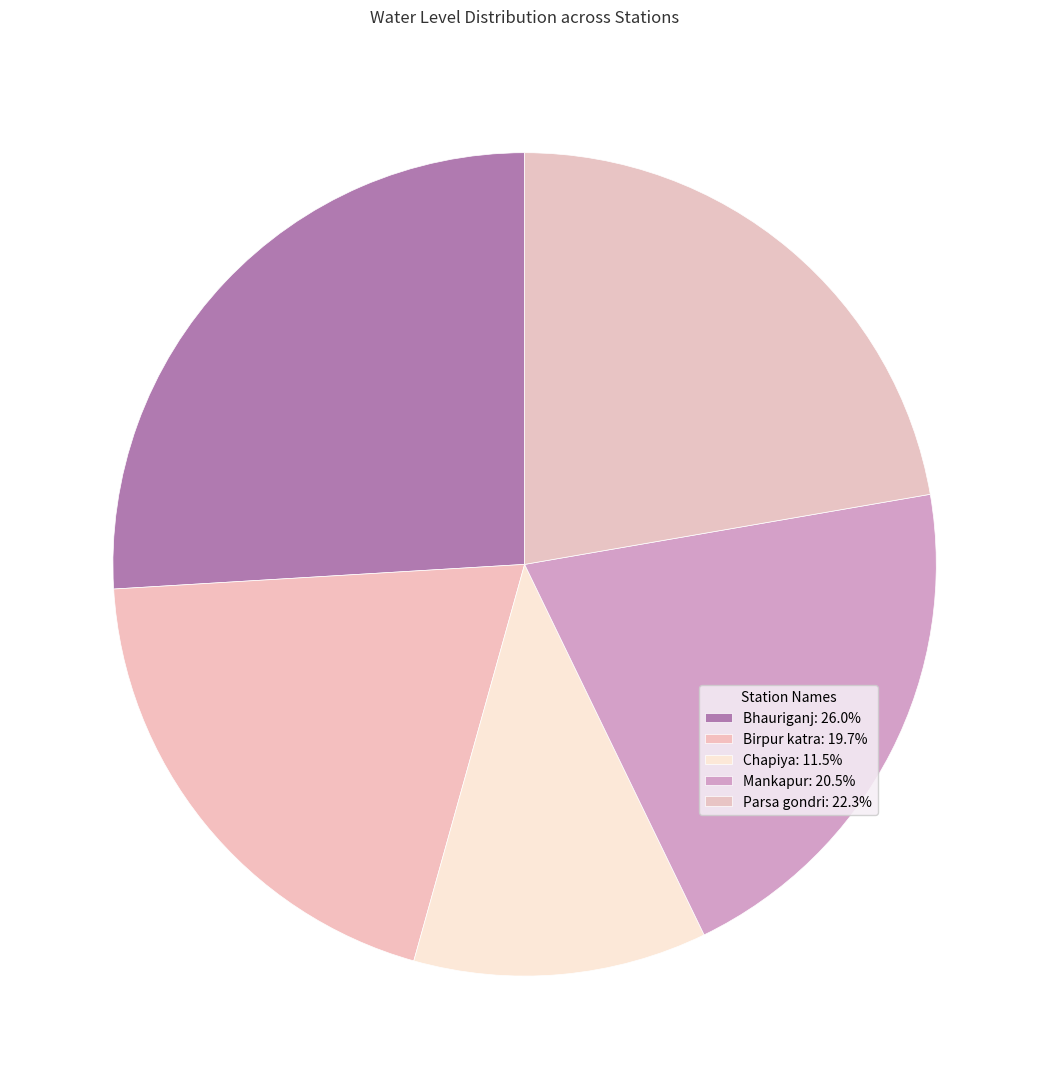

To the nearest percent, what is the average slice percentage?

20%